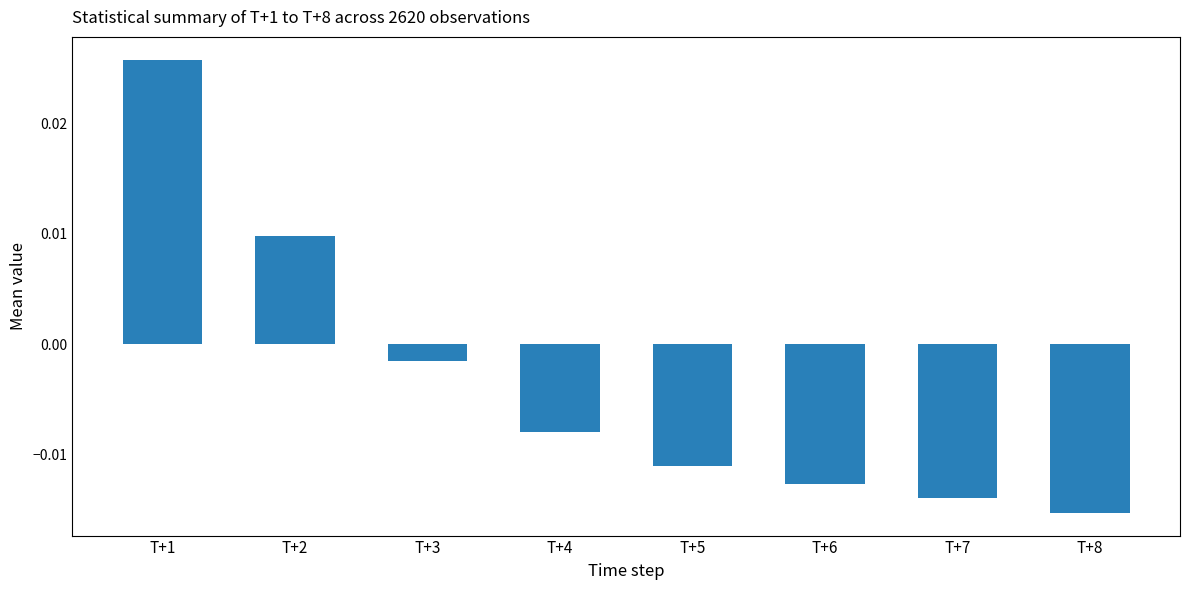

How many bars are there in total?

8